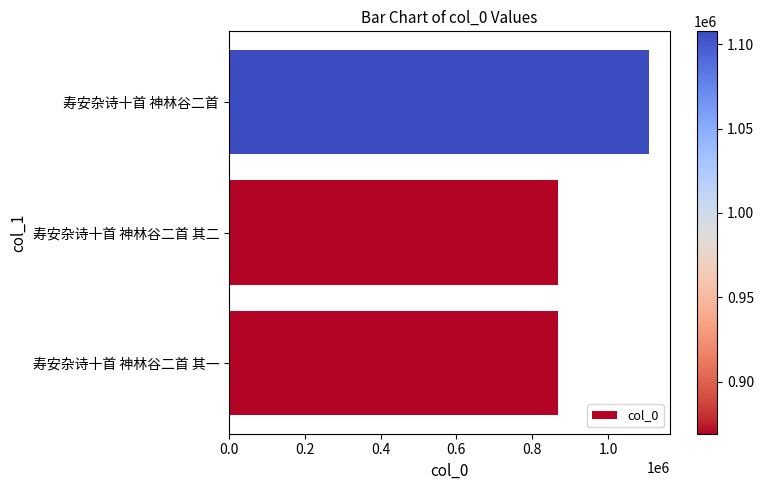

At which label is the value closest to 988419?

寿安杂诗十首 神林谷二首 其一